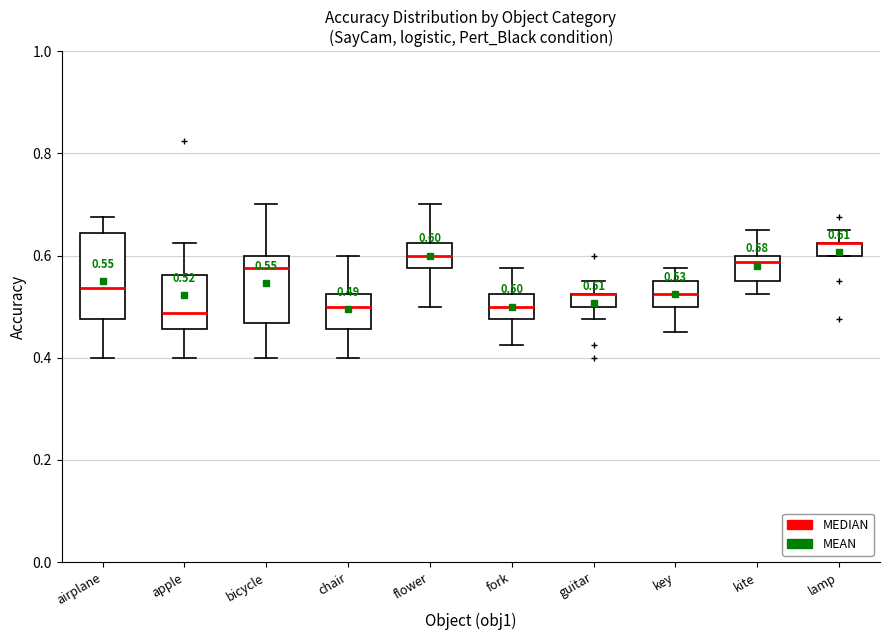

Which box is the tallest, from its lower edge to its upper edge?

airplane